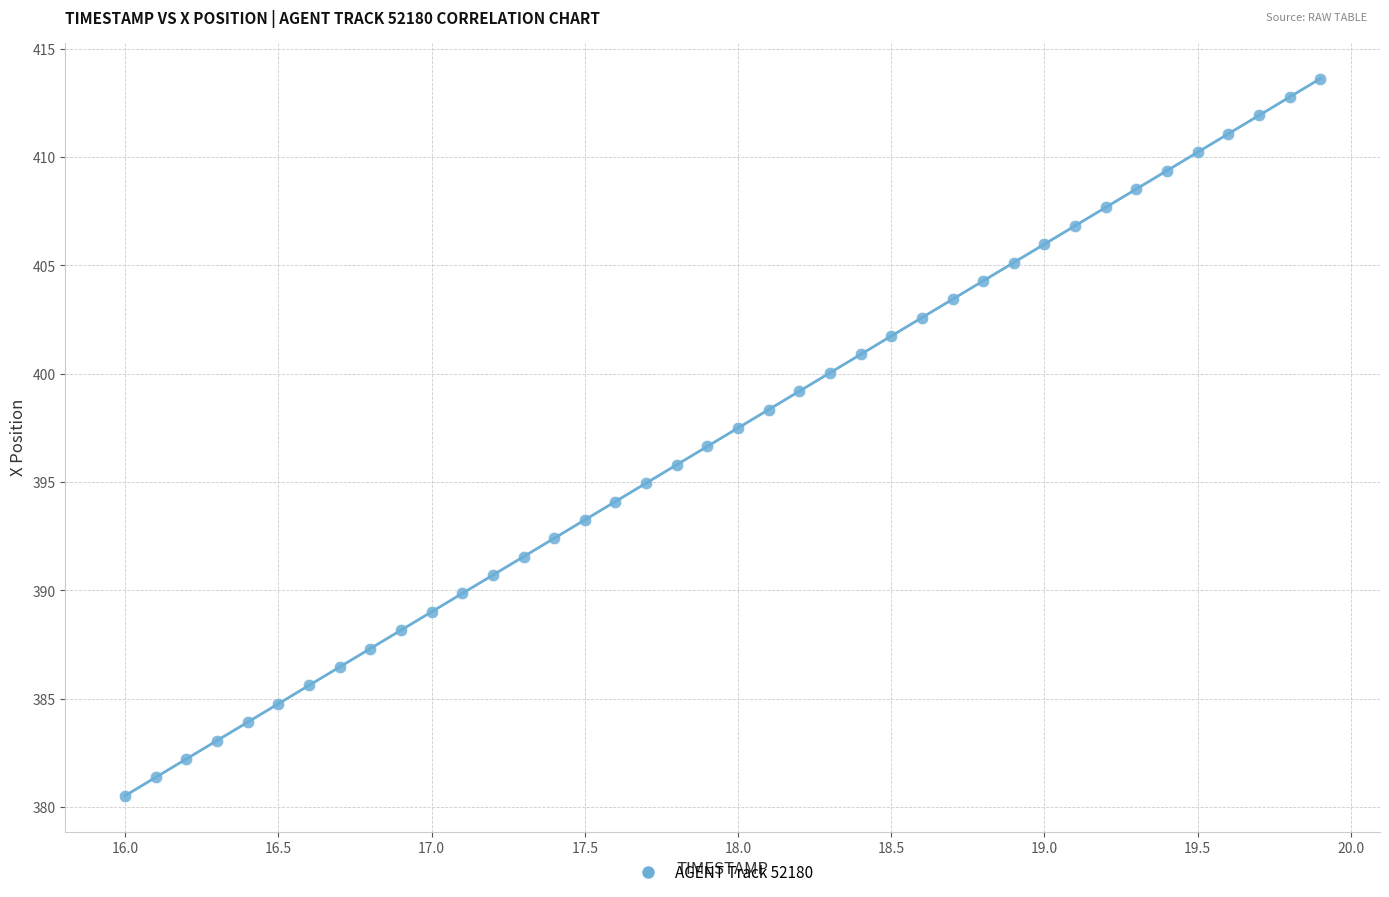

What is the range of Y values (max minus min)?

33.1